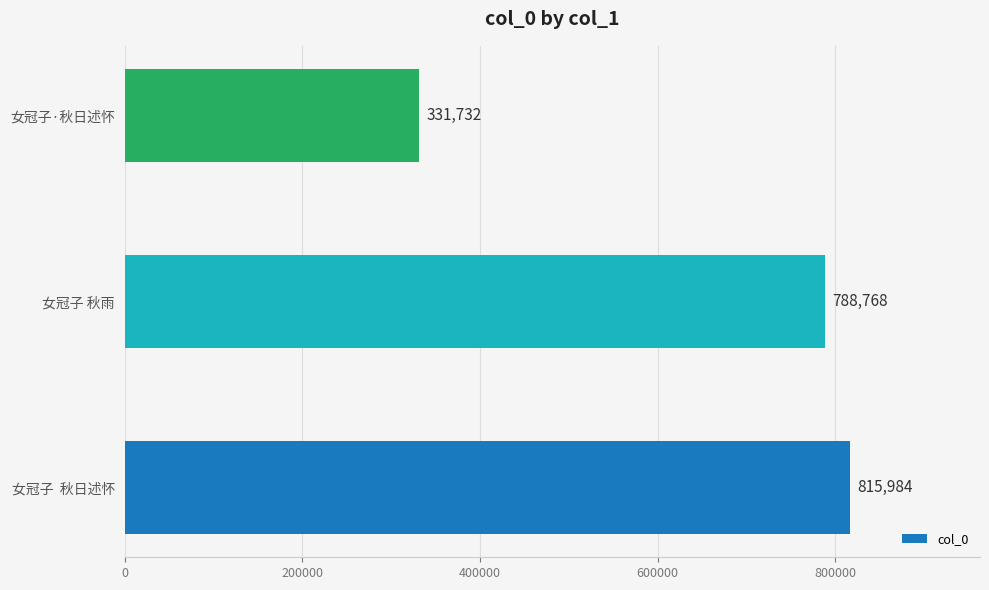

What is the greatest value displayed?

815984